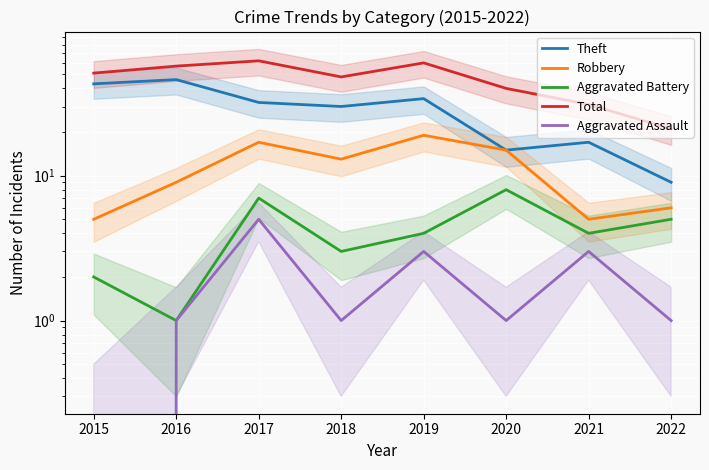

What is the spread (max minus min) of values at 2019?

57